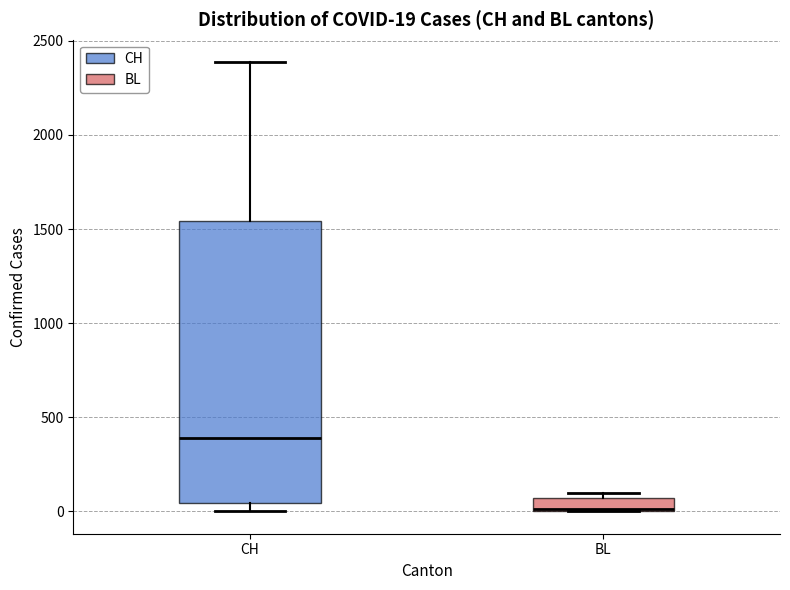

Which box's median line is the lowest?

BL